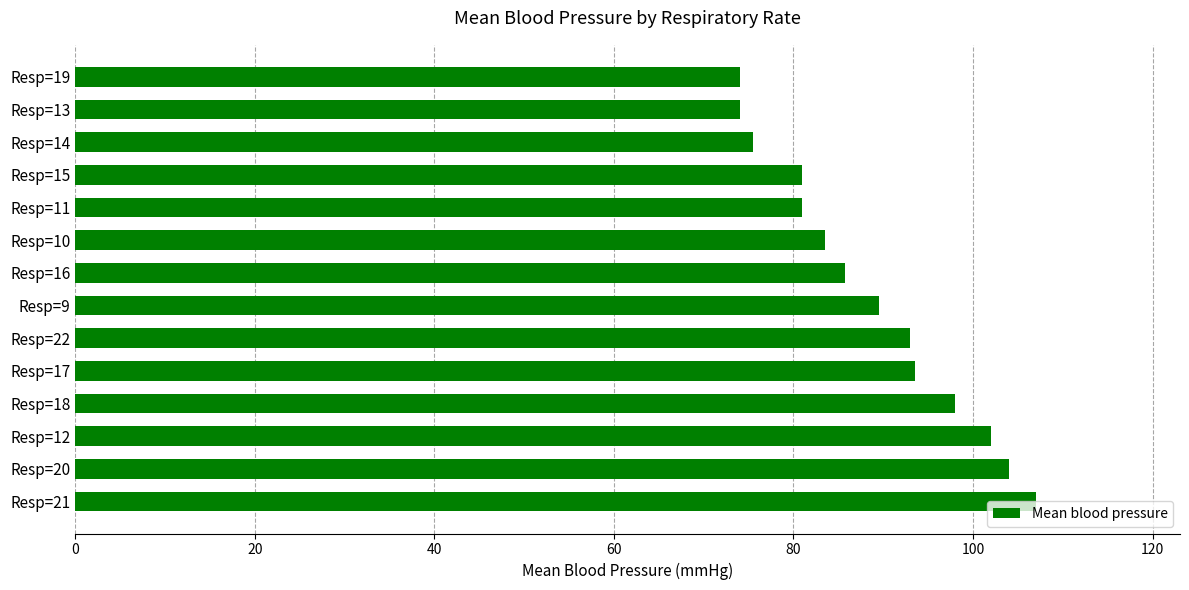

Which category has the highest value across all series?

Resp=21